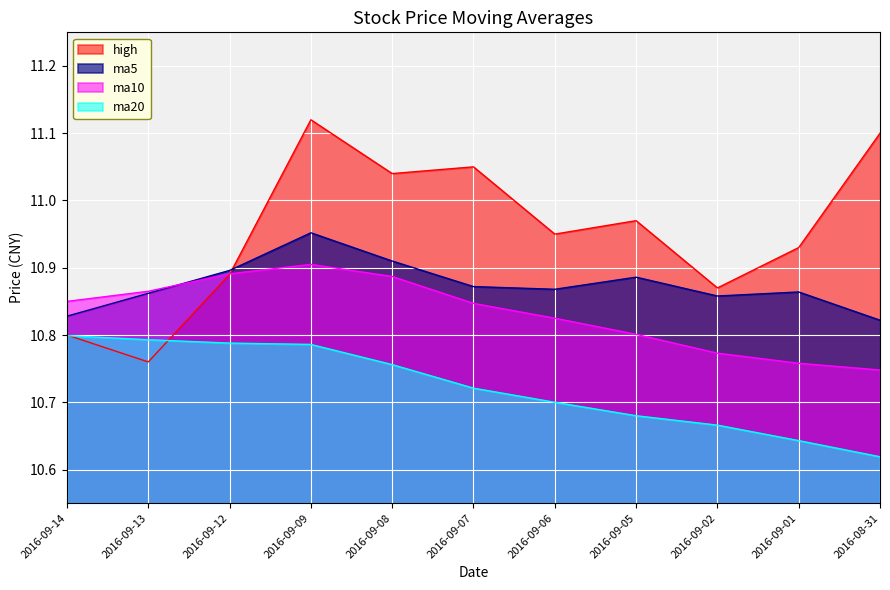

Reading left to right, list all the values displayed in this chart.

ma5: 10.8	10.9	10.9	11.0	10.9	10.9	10.9	10.9	10.9	10.9	10.8
ma10: 10.8	10.9	10.9	10.9	10.9	10.8	10.8	10.8	10.8	10.8	10.7
ma20: 10.8	10.8	10.8	10.8	10.8	10.7	10.7	10.7	10.7	10.6	10.6
high: 10.8	10.8	10.9	11.1	11.0	11.1	10.9	11.0	10.9	10.9	11.1